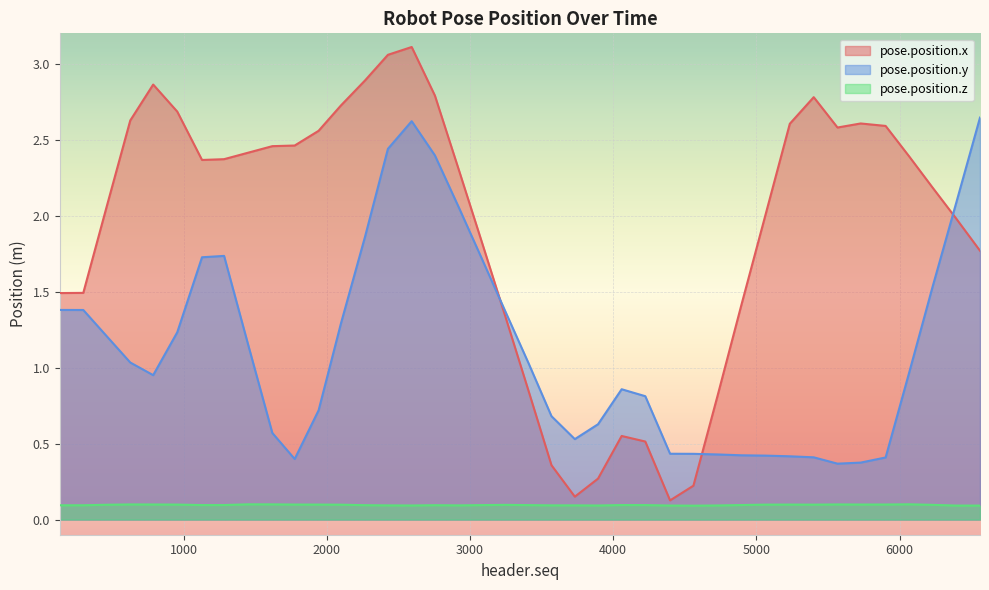

List the labels in order of pose.position.z value, smallest first.

4560, 6561, 6395, 4397, 3894, 2593, 4729, 2923, 2427, 3569, 3732, 135, 300, 2755, 2267, 3410, 3085, 4224, 1129, 1283, 4059, 4895, 3248, 6229, 462, 2099, 5400, 5063, 1943, 5233, 956, 1776, 5728, 5902, 788, 5566, 628, 1620, 1447, 6066